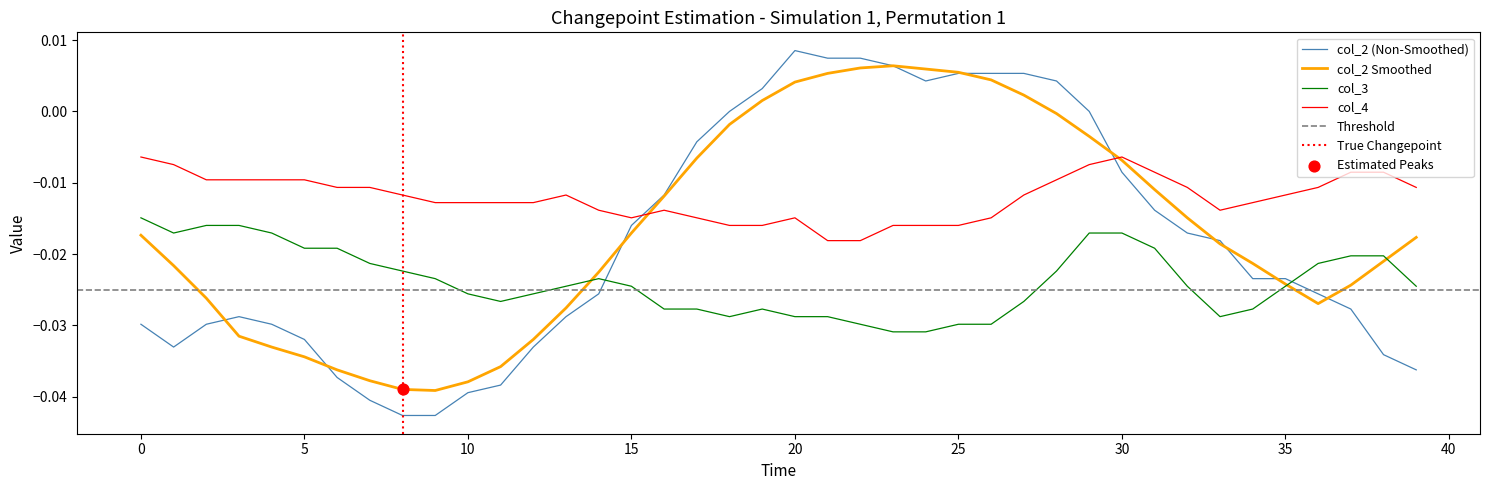

Which series has the largest Y range (max minus min)?

col_2